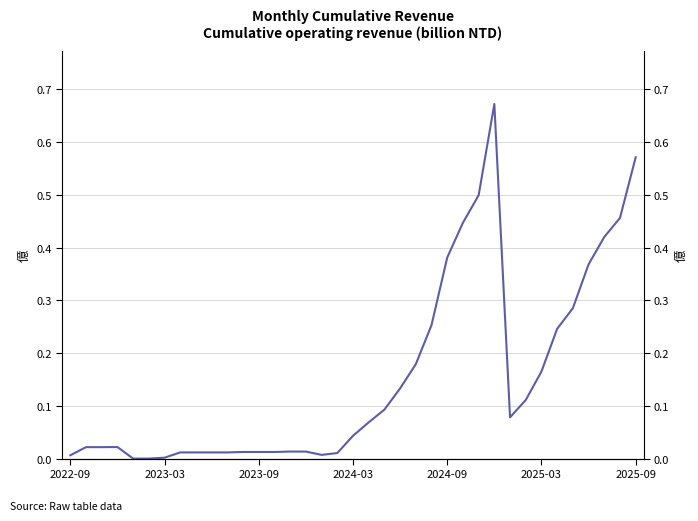

What is the average value?

0.2